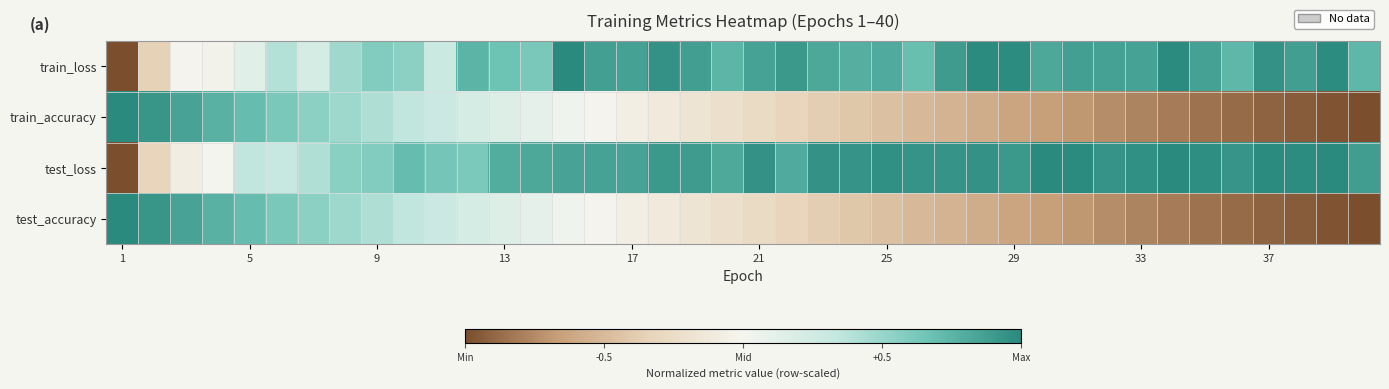

What is the maximum value shown in the chart?

1.0